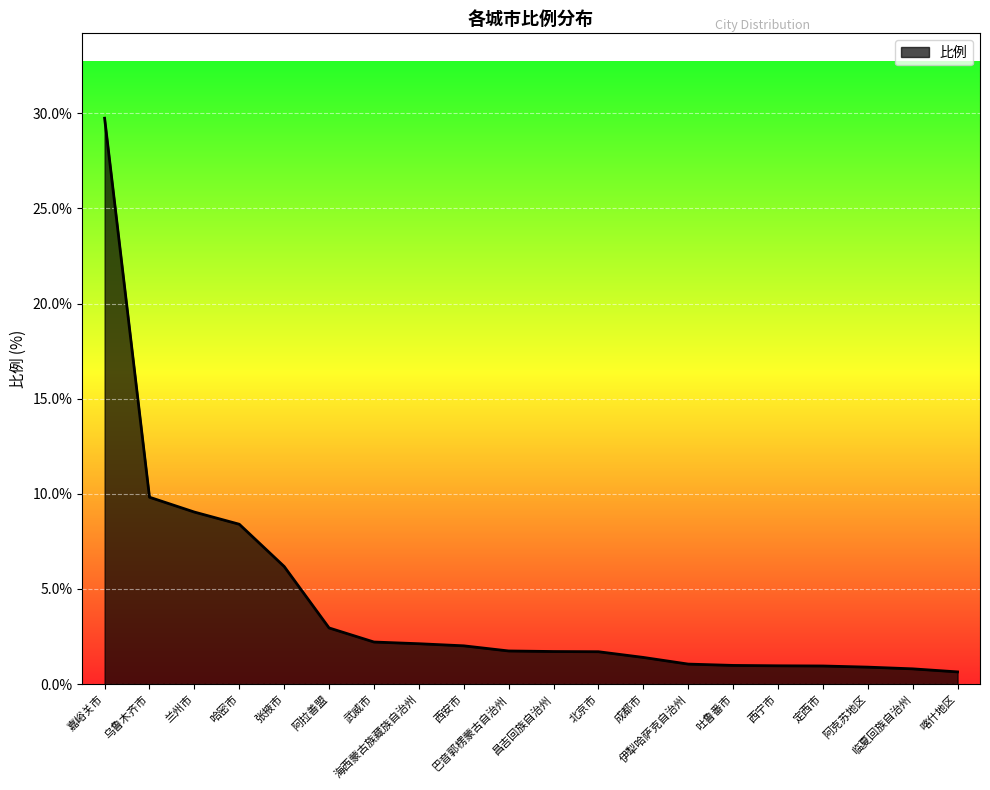

What is the average value?

4.3